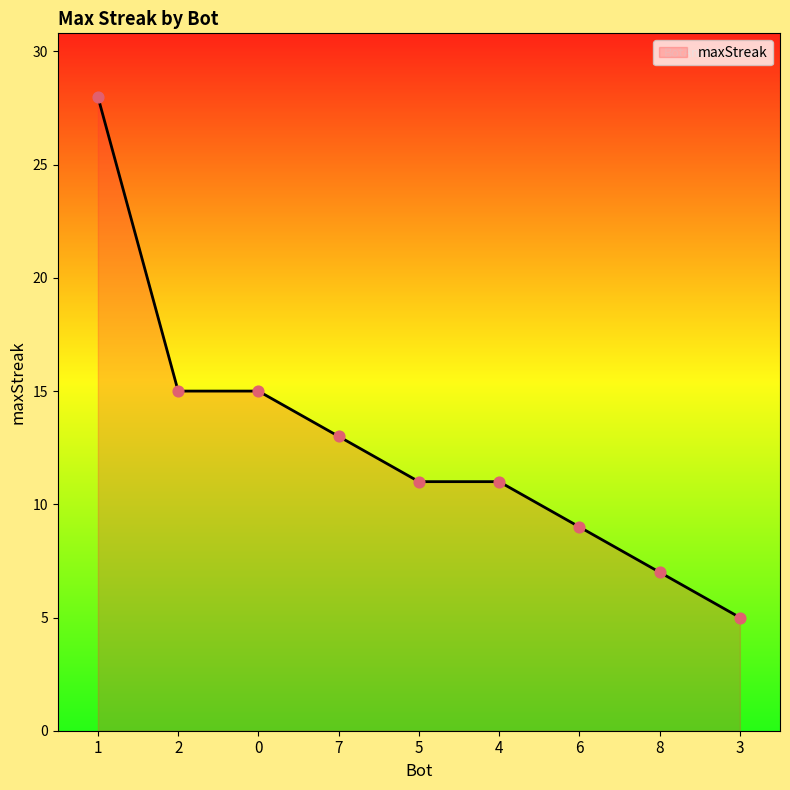

What is the change in value from 7 to 5?

-2